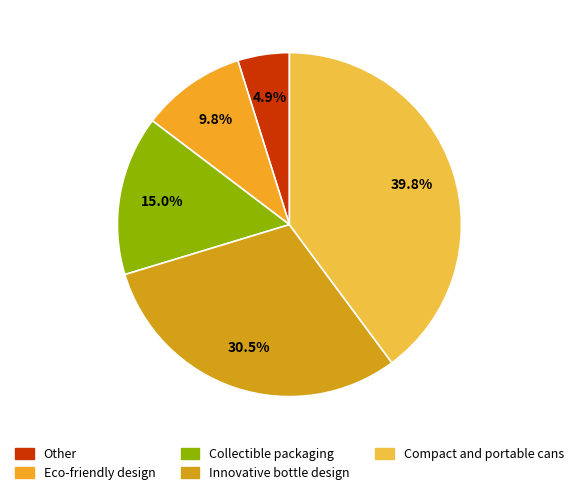

Is it true that Eco-friendly design is 10% of the pie?

True